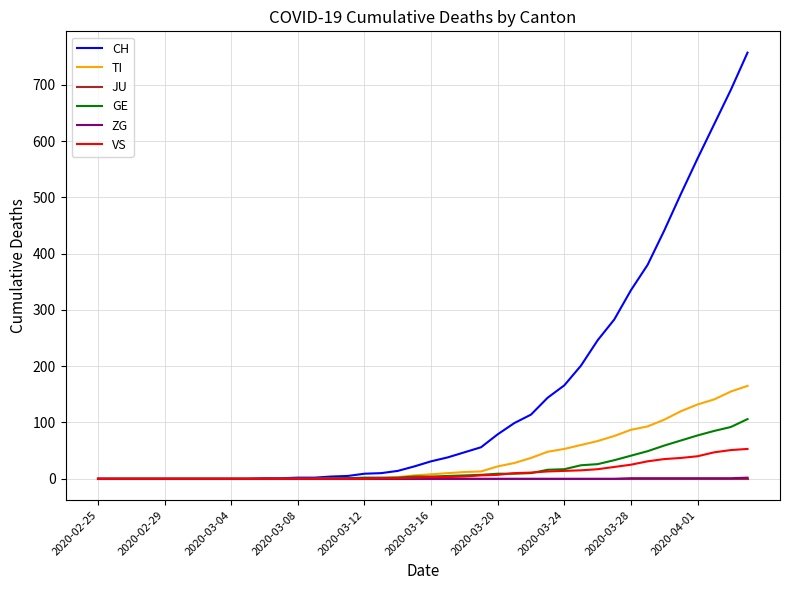

What is the maximum value shown in the chart?

757